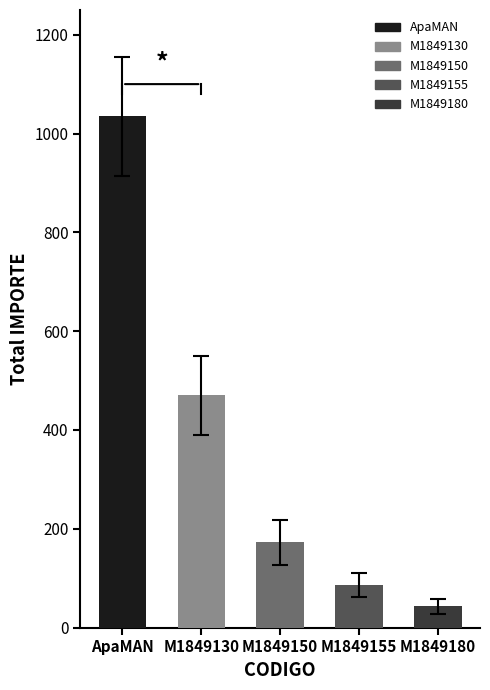

Reading right to left, extract all data points from this chart.

43.1	86.2	172.4	469.8	1034.5